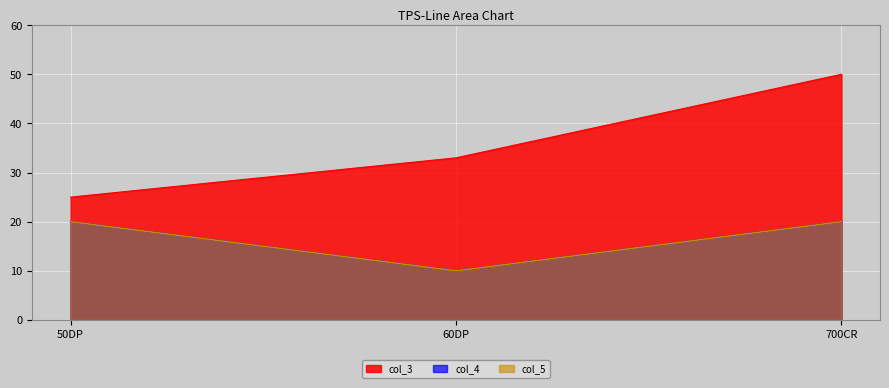

What is the average value of the col_5 series?

17